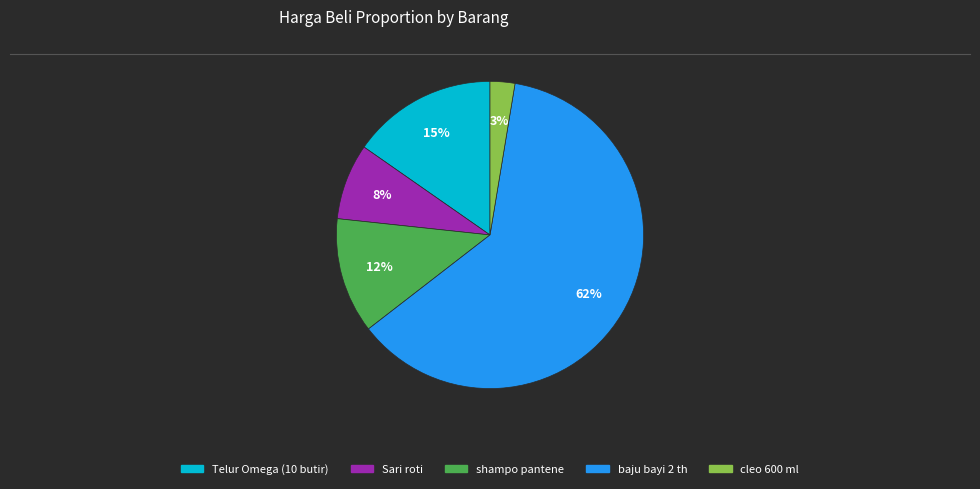

Is the sum of cleo 600 ml and baju bayi 2 th greater than half?

Yes